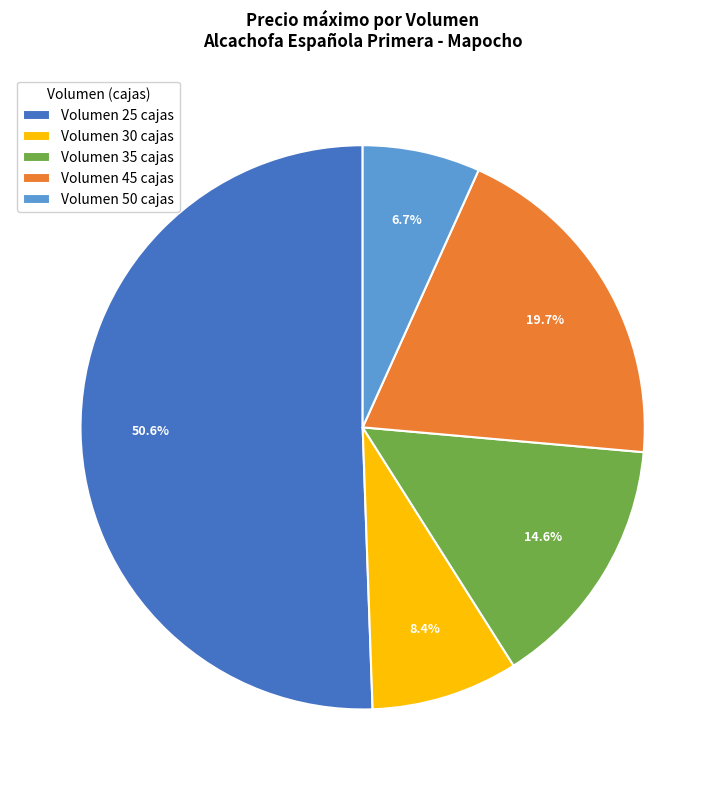

Which has a higher value, Volumen 50 cajas or Volumen 30 cajas?

Volumen 30 cajas